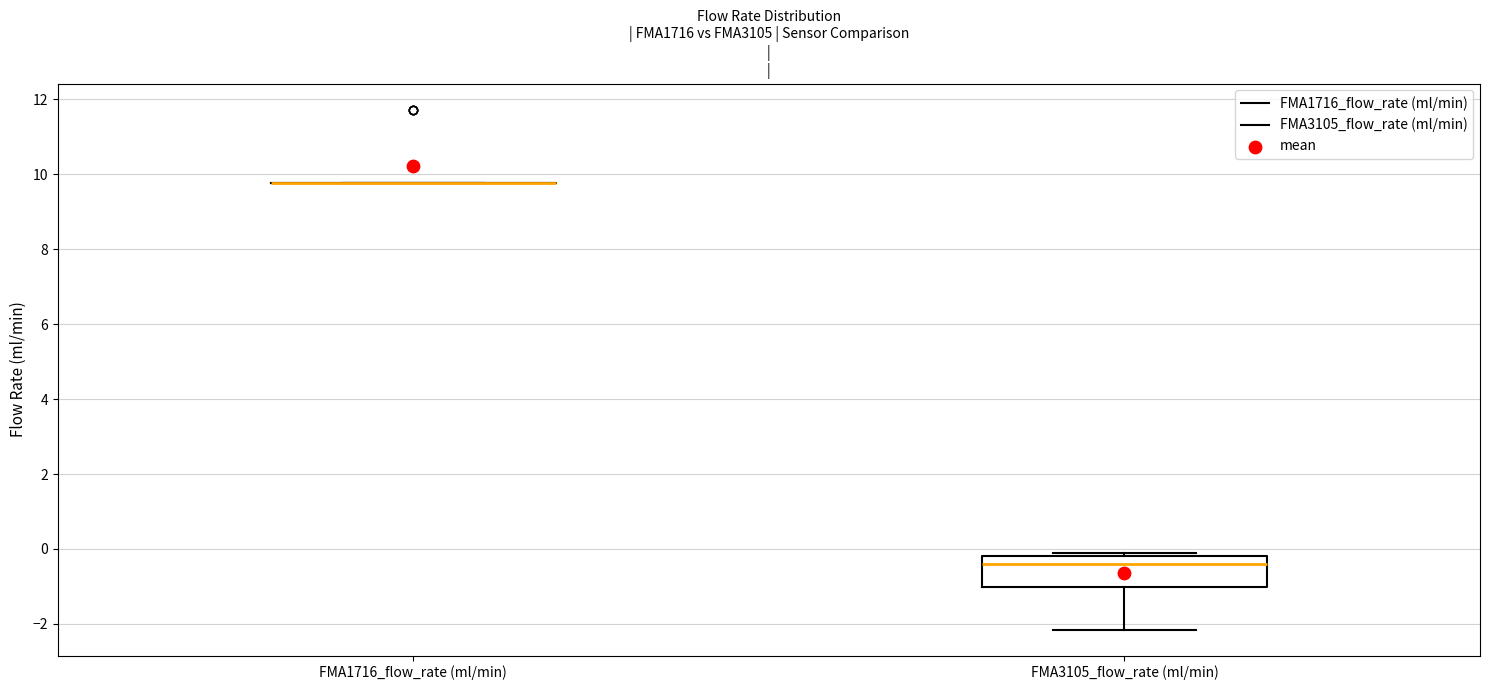

Reading left to right, transcribe this box plot: for each box, give where its median line is, the range the box spans, and where its two whiskers end, as read against the y-axis. The values are not printed on the chart, so give them approximately, as read against the axis.

FMA1716_flow_rate (ml/min): box collapsed to a line at 9.8, whiskers 9.8 to 9.8
FMA3105_flow_rate (ml/min): median -0.4, box -1.0 to -0.2, whiskers -2.2 to 0.0